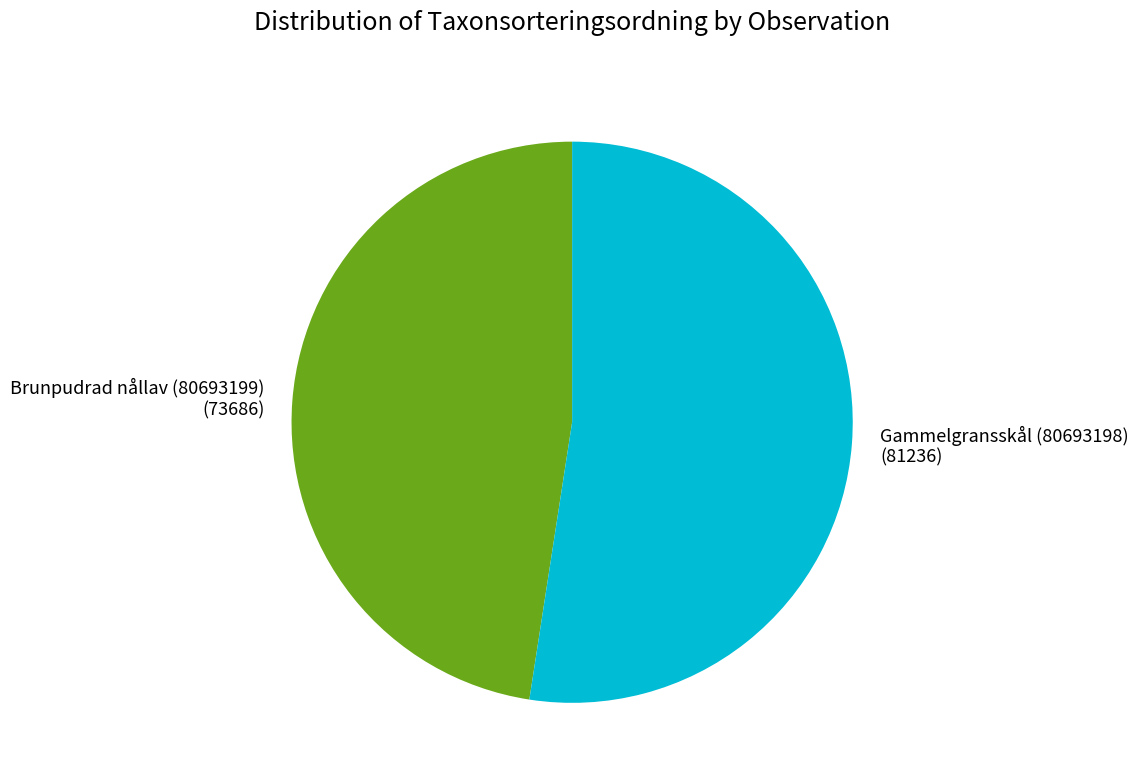

Between Brunpudrad nållav (80693199) and Gammelgransskål (80693198), which is larger?

Gammelgransskål (80693198)